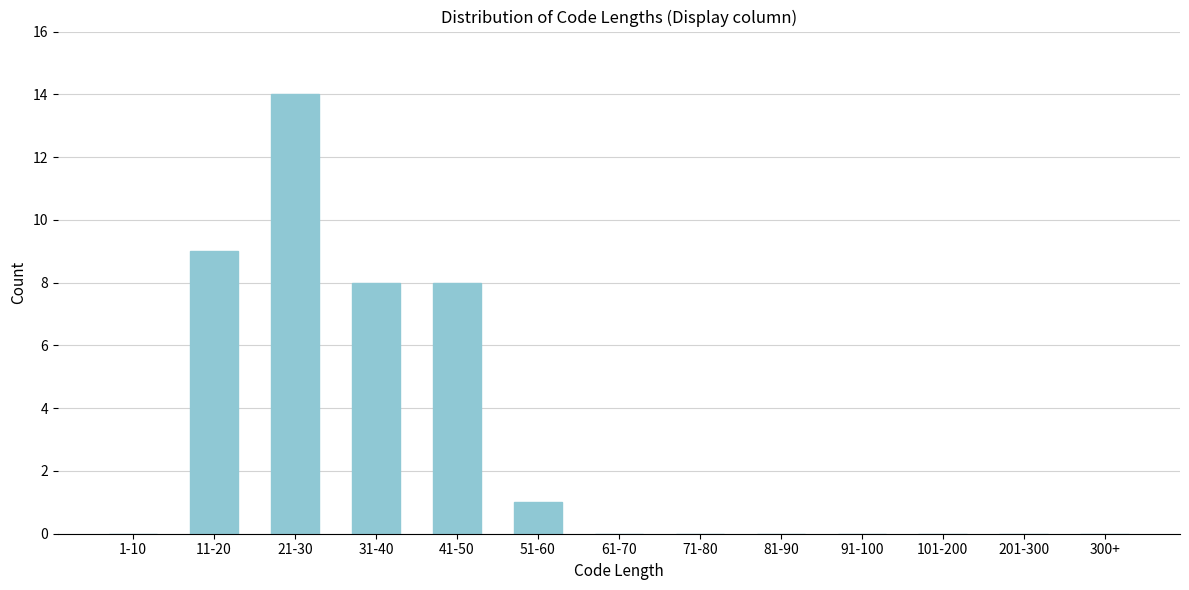

Reading left to right, extract all data points from this chart.

1-10=0	11-20=9	21-30=14	31-40=8	41-50=8	51-60=1	61-70=0	71-80=0	81-90=0	91-100=0	101-200=0	201-300=0	300+=0